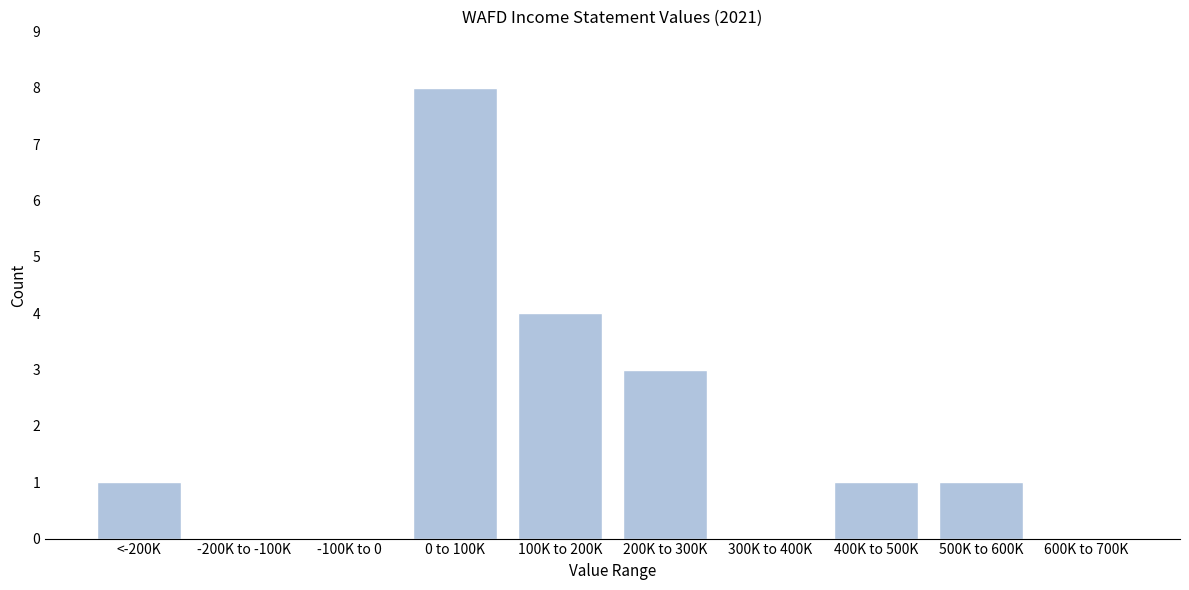

Reading right to left, what are all the values shown in this chart?

600K to 700K=0	500K to 600K=1	400K to 500K=1	300K to 400K=0	200K to 300K=3	100K to 200K=4	0 to 100K=8	-100K to 0=0	-200K to -100K=0	<-200K=1